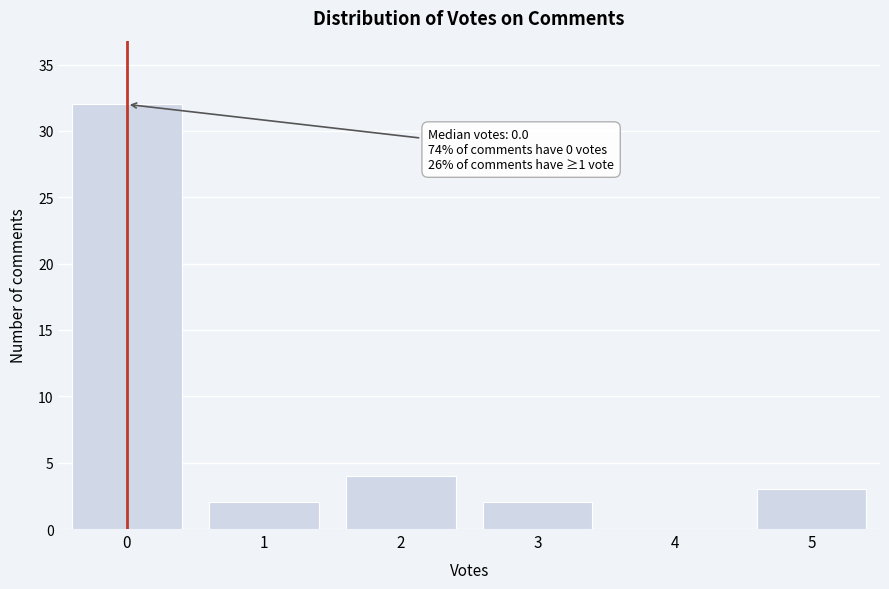

Reading right to left, transcribe all the data shown in this chart.

5=3	4=0	3=2	2=4	1=2	0=32